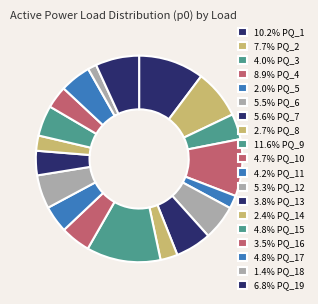

Count the number of slices in the pie.

19